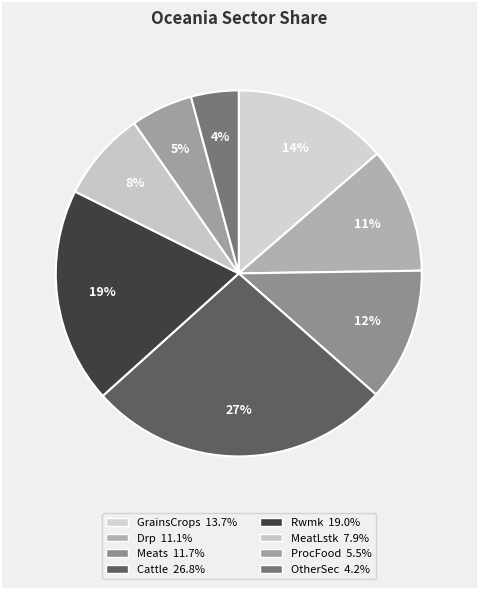

To the nearest percent, what portion does Cattle represent?

27%